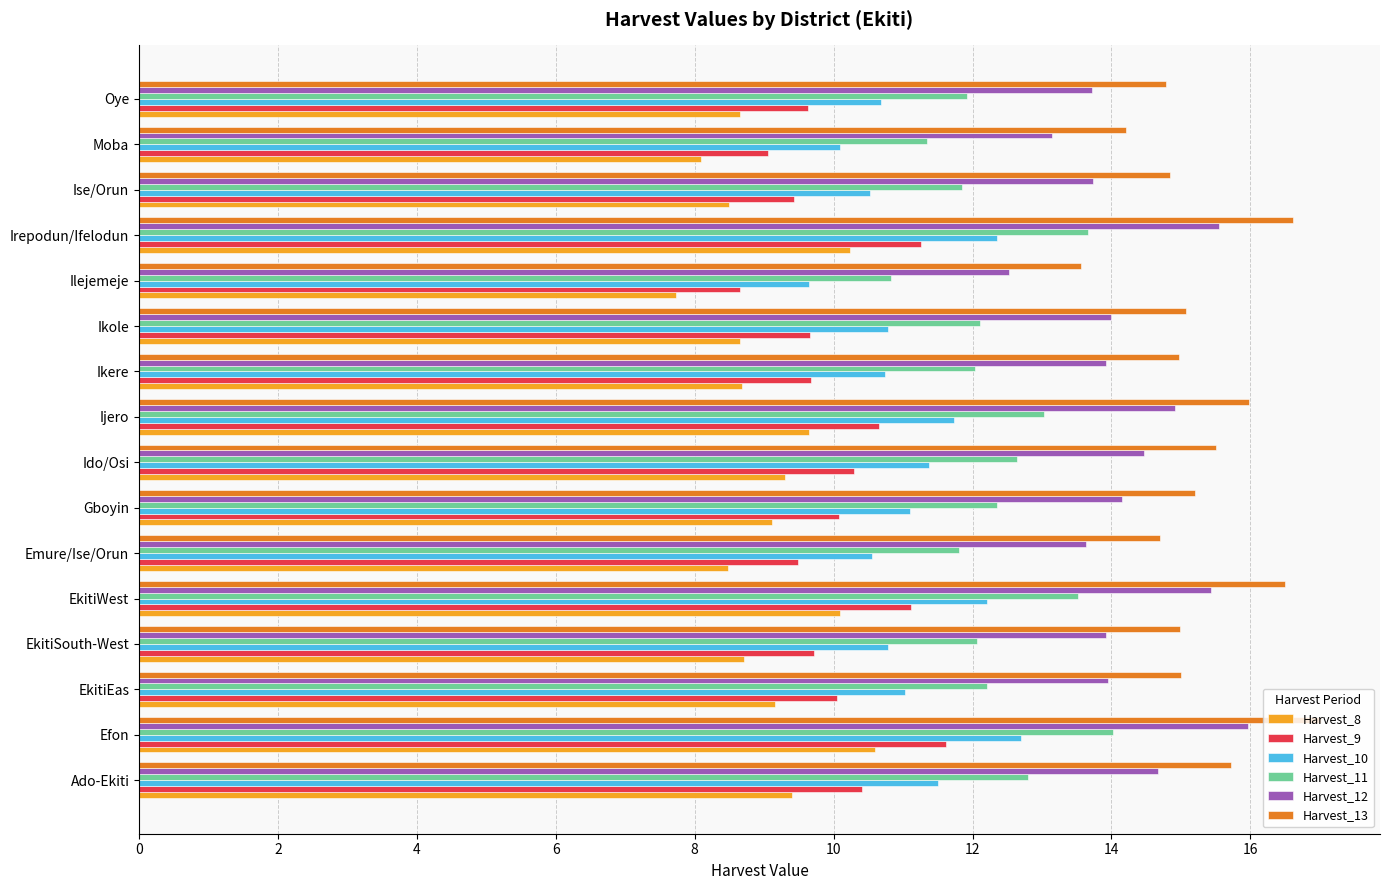

Rank the series by their average value, from lowest to highest.

Harvest_8, Harvest_9, Harvest_10, Harvest_11, Harvest_12, Harvest_13